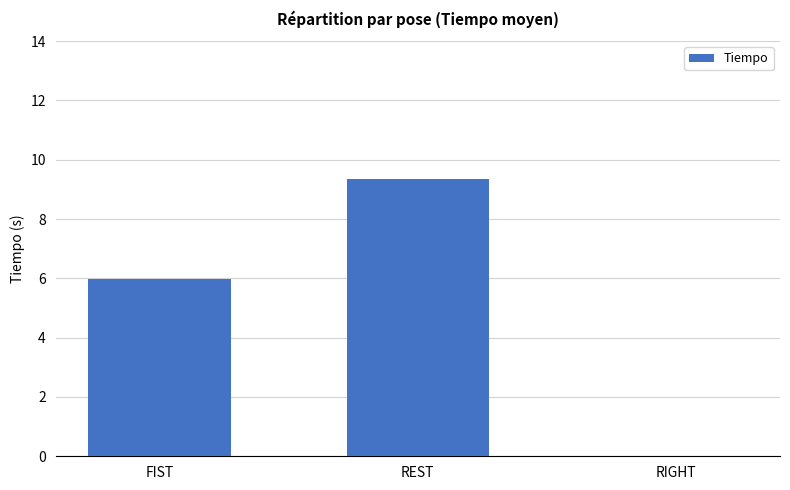

Reading left to right, what are all the values shown in this chart?

FIST=6.0	REST=9.3	RIGHT=0.0